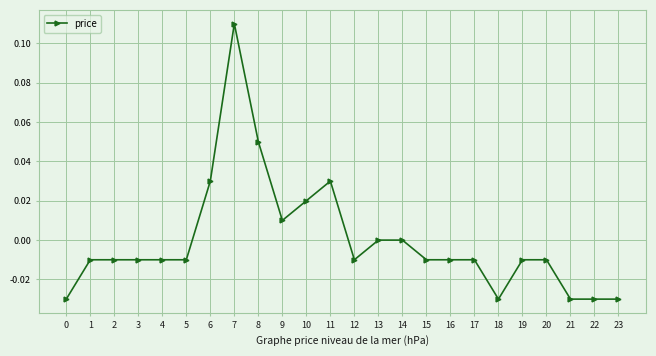

Does the chart have visible grid lines?

Yes